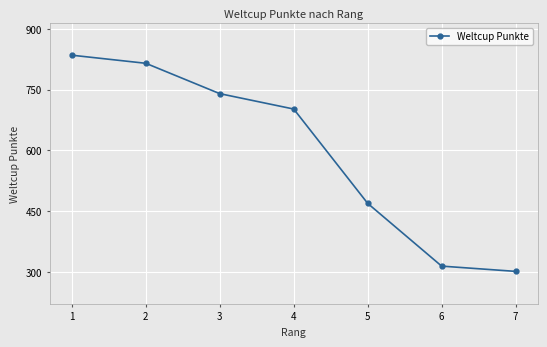

Reading left to right, transcribe all the data shown in this chart.

835	815	740	702	469	314	301